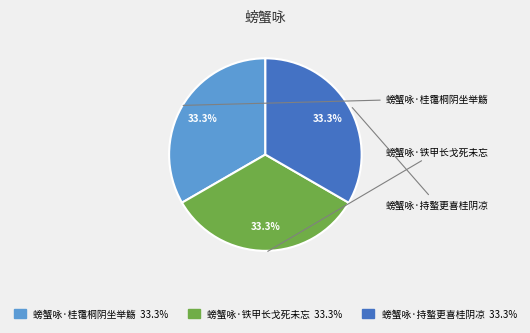

What percentage do 螃蟹咏·持螯更喜桂阴凉 and 螃蟹咏·桂霭桐阴坐举觞 together represent?

66.7%